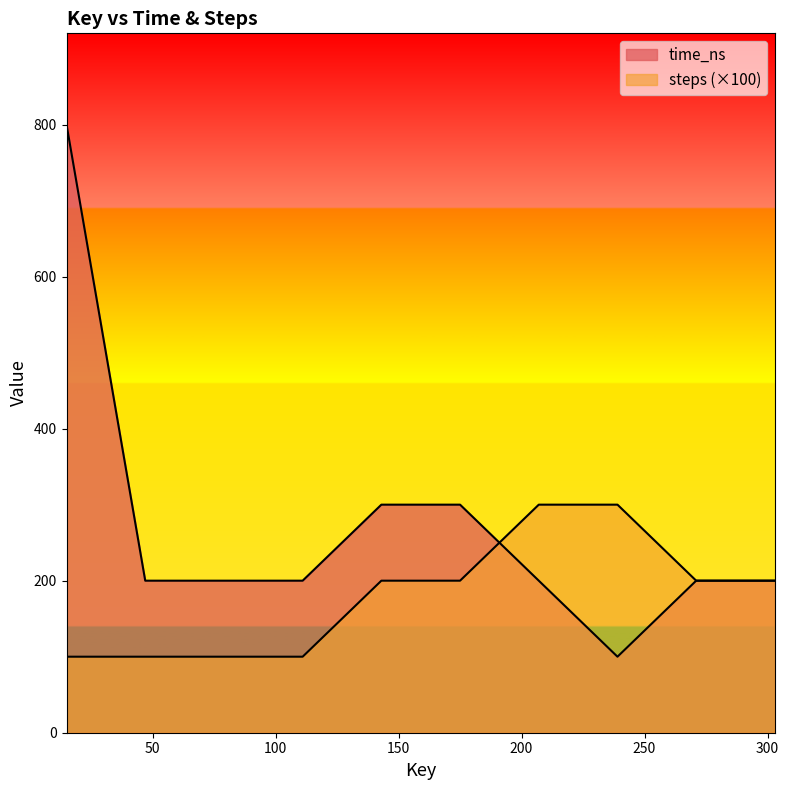

True or false: steps has more than 0 points higher than both neighbors.

False